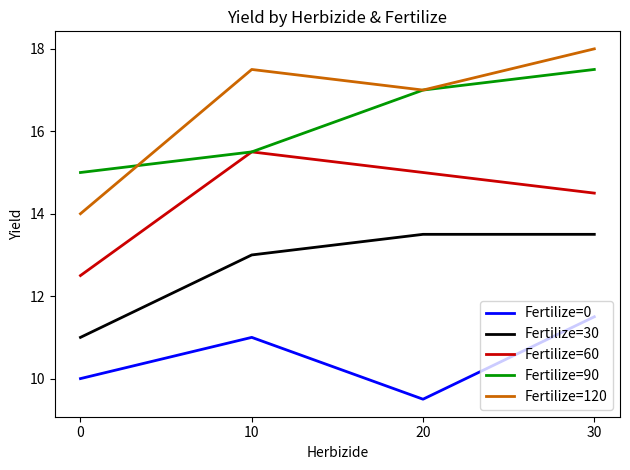

What are all the series names shown in the legend?

Fertilize=0, Fertilize=30, Fertilize=60, Fertilize=90, Fertilize=120